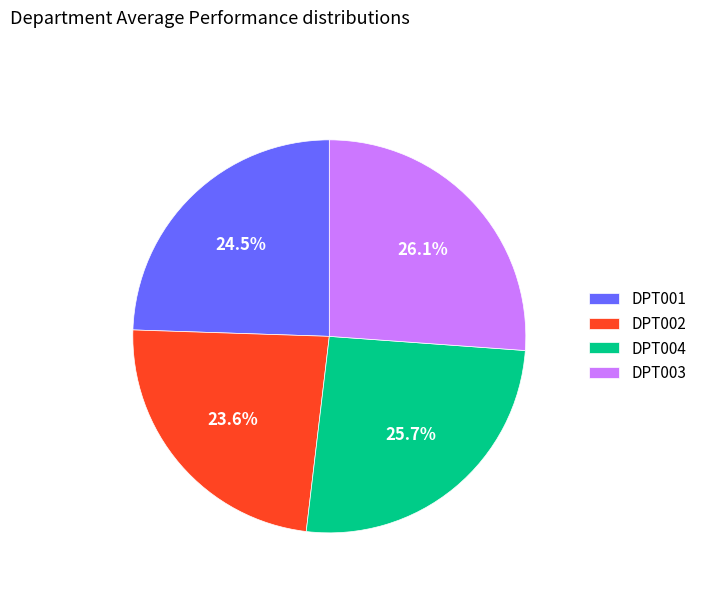

How many segments does this pie chart have?

4